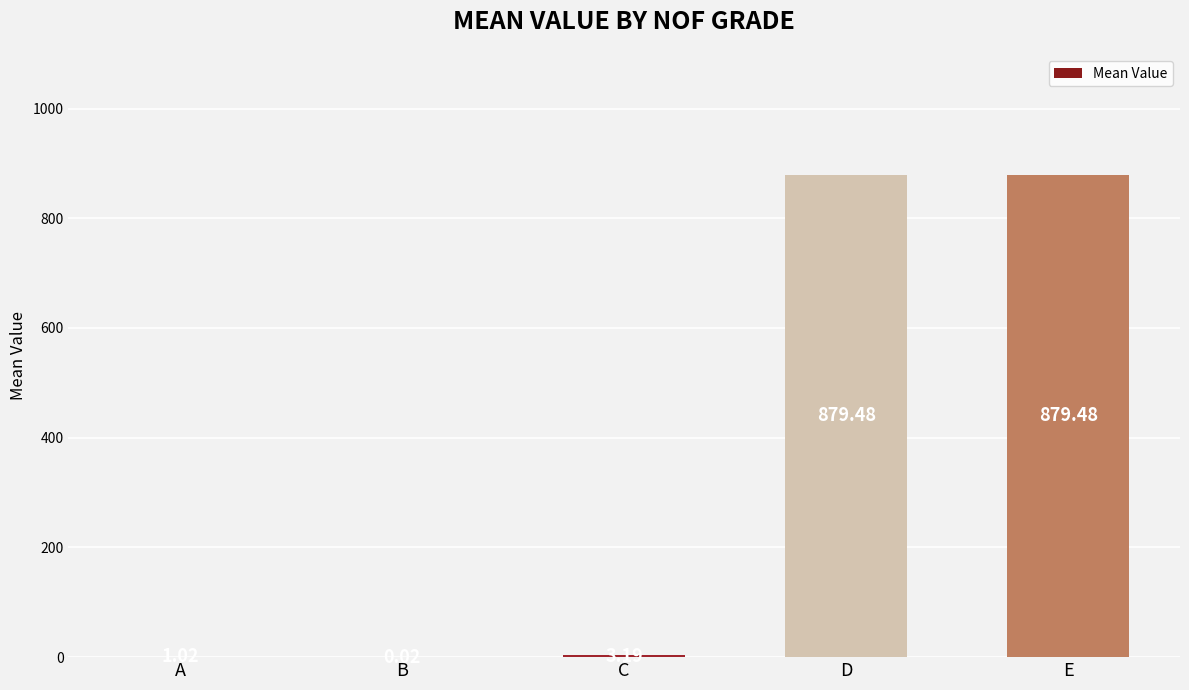

What is the sum of all values?

1763.2